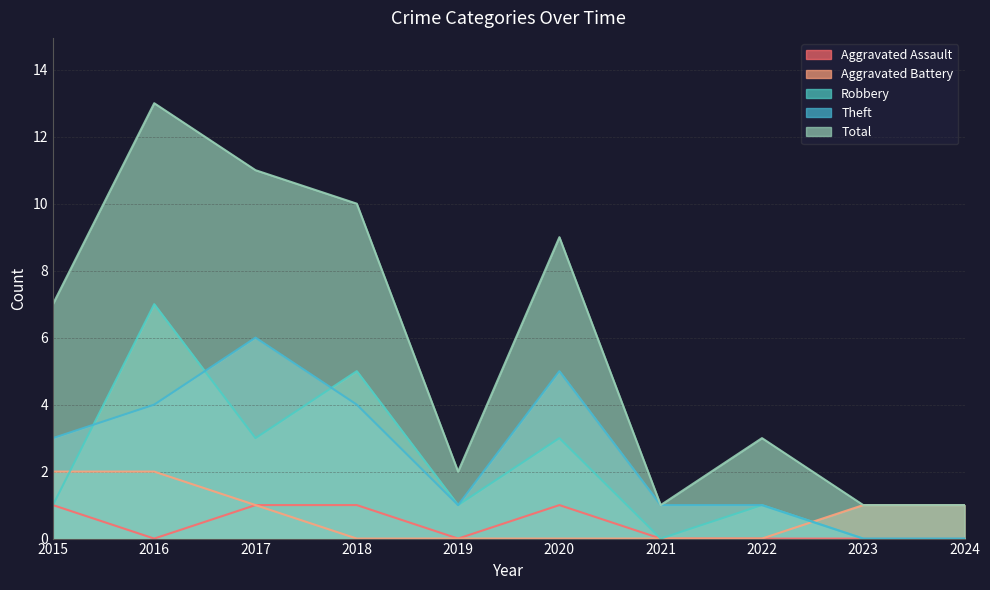

True or false: Aggravated Battery has more than 1 interior local peaks.

False